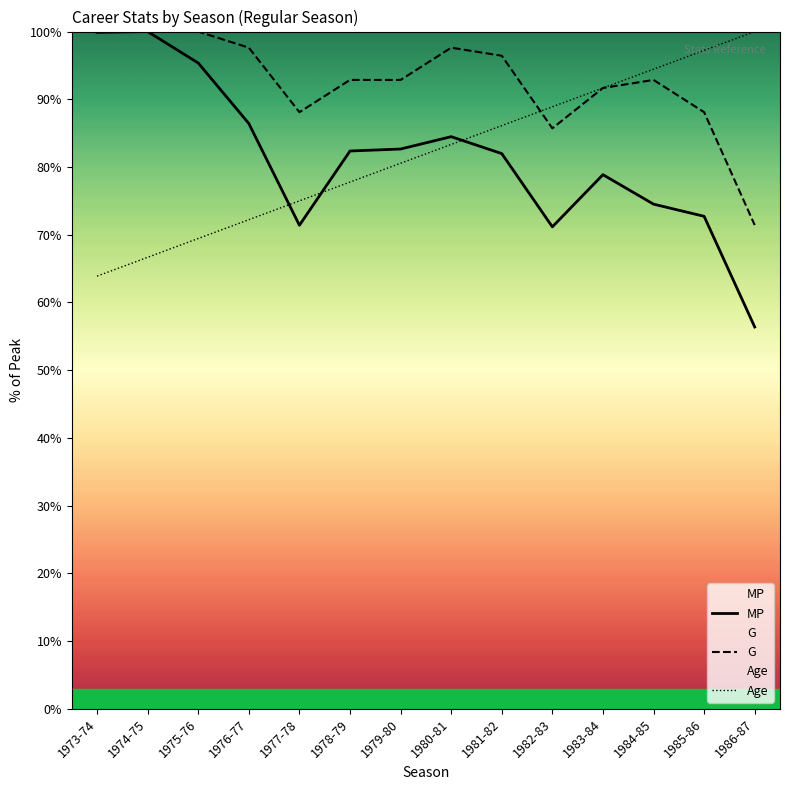

Where do MP and Age first cross each other?

1976-77 and 1977-78